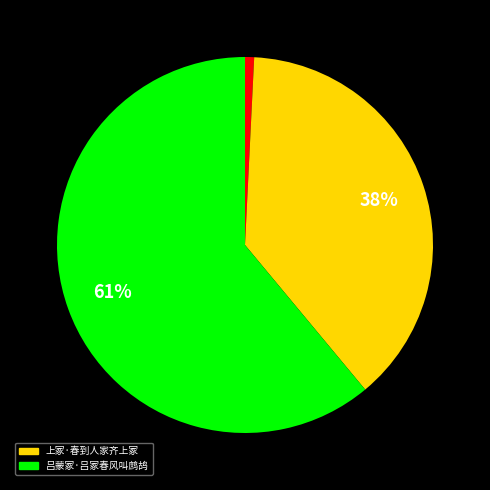

To the nearest percent, what is the difference between the largest and smallest slice percentages?

60%